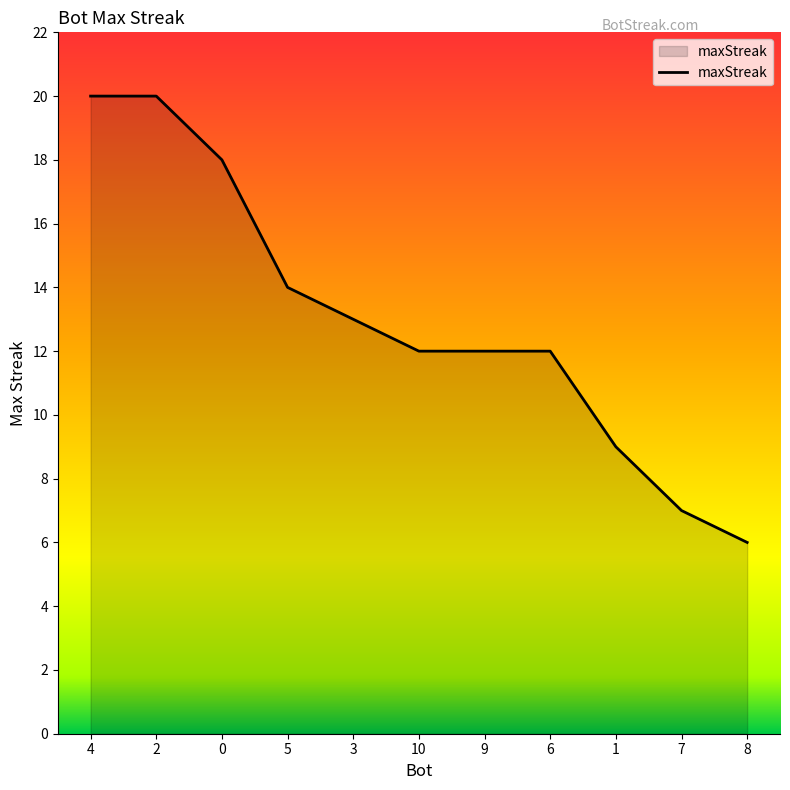

What is the average value?

13